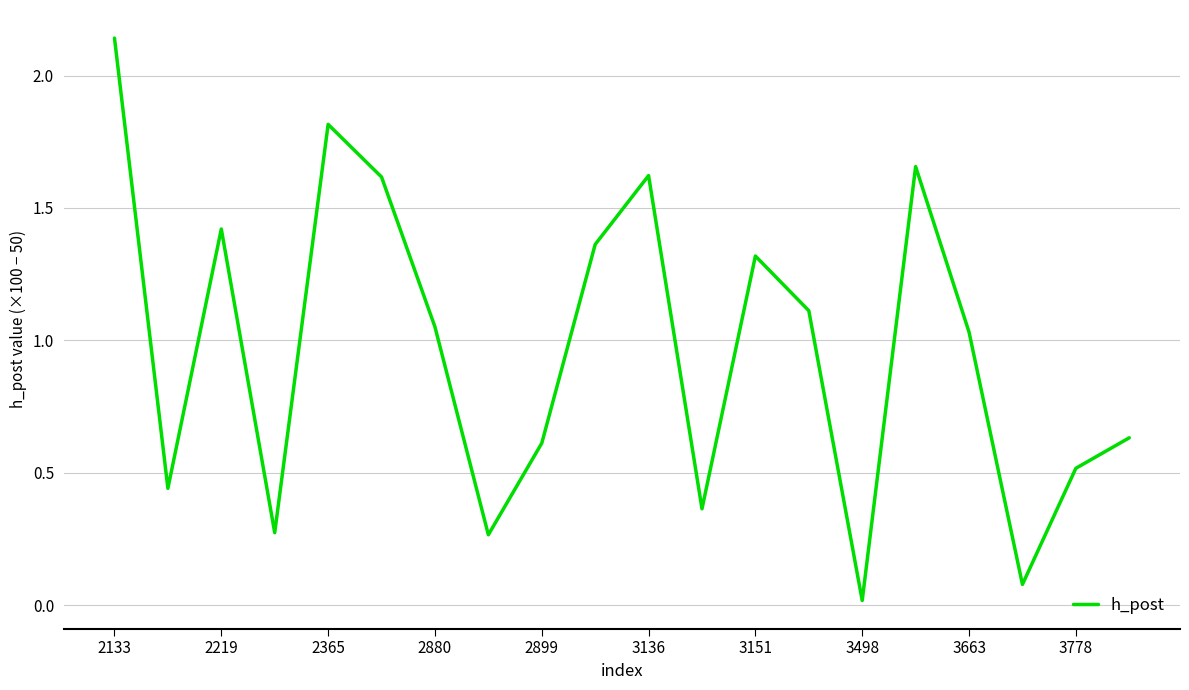

At which category does the data reach its first local peak?

2219